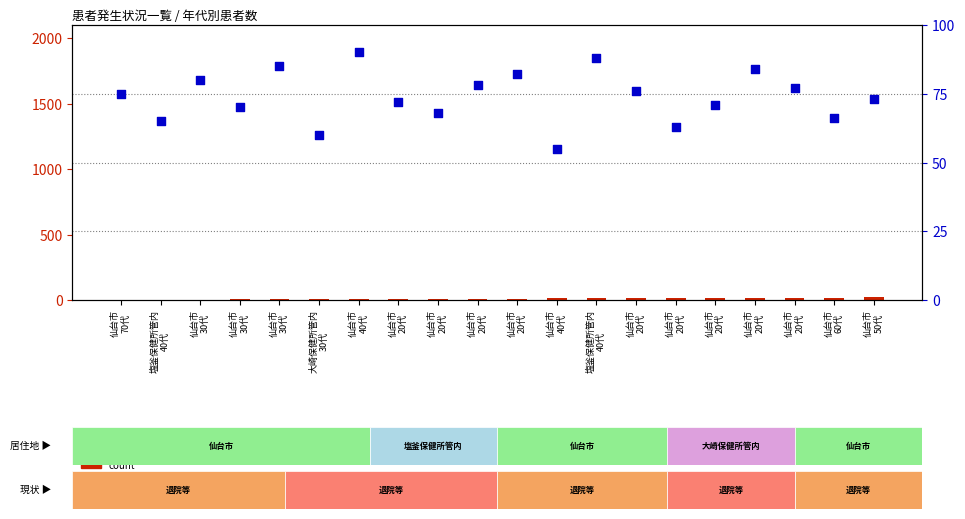

What are all the series names shown in the legend?

count, percentile rank within the sample